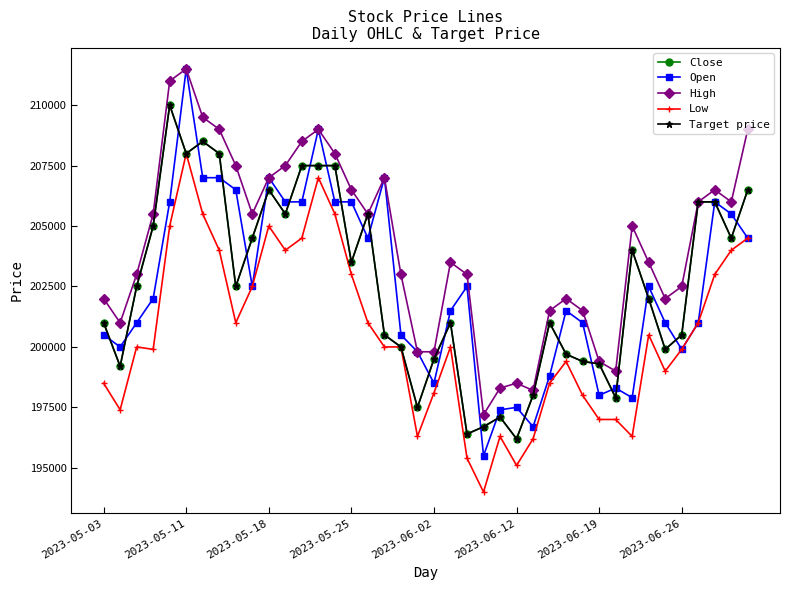

What is the difference between the maximum and second lowest values in the Close series?

13600